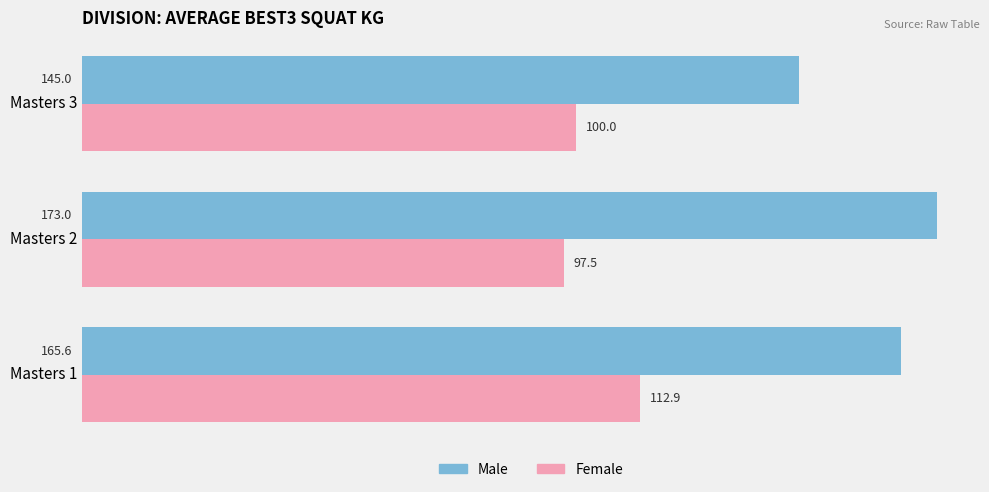

Which series changed the most between Masters 2 and Masters 3?

Male